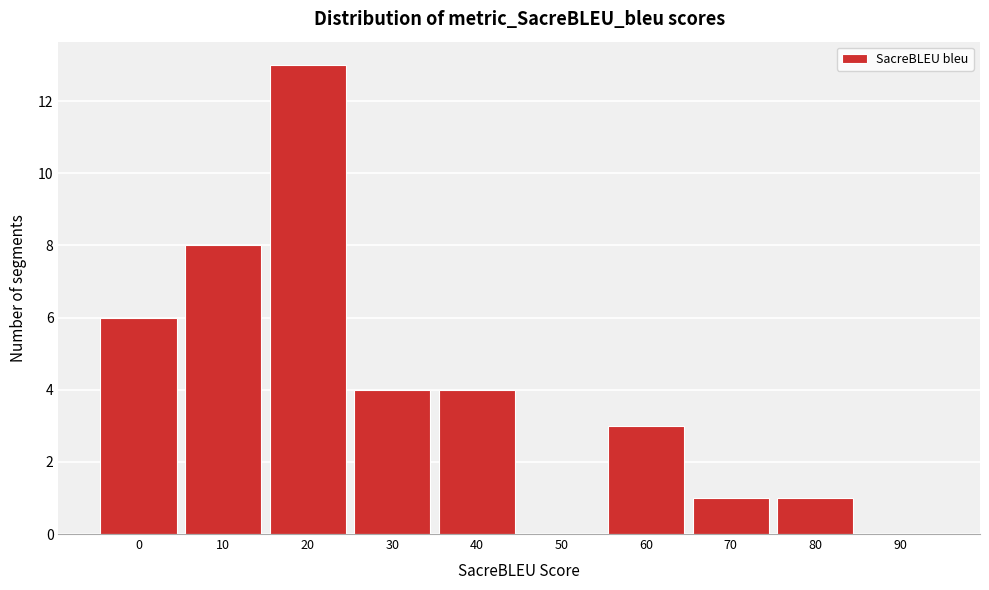

Reading left to right, list all the values displayed in this chart.

0=6	10=8	20=13	30=4	40=4	50=0	60=3	70=1	80=1	90=0